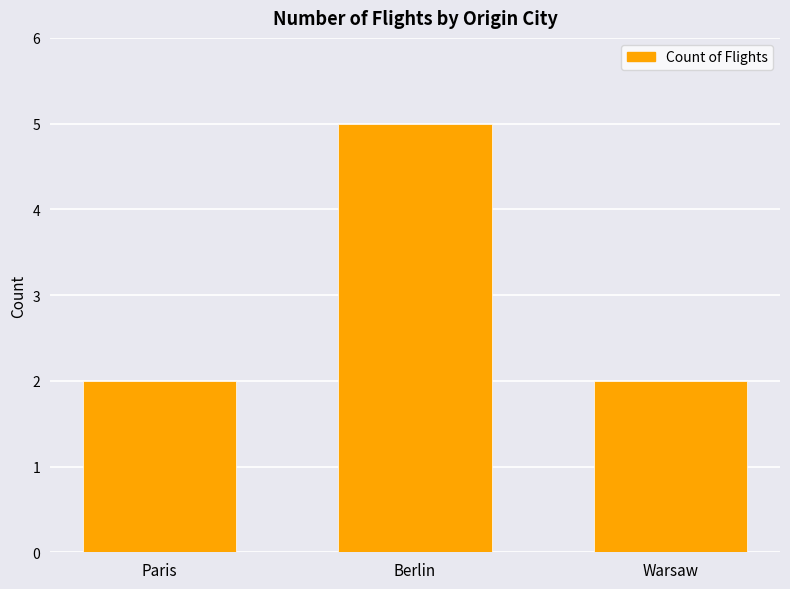

What is the label of the 2nd bar from the right?

Berlin